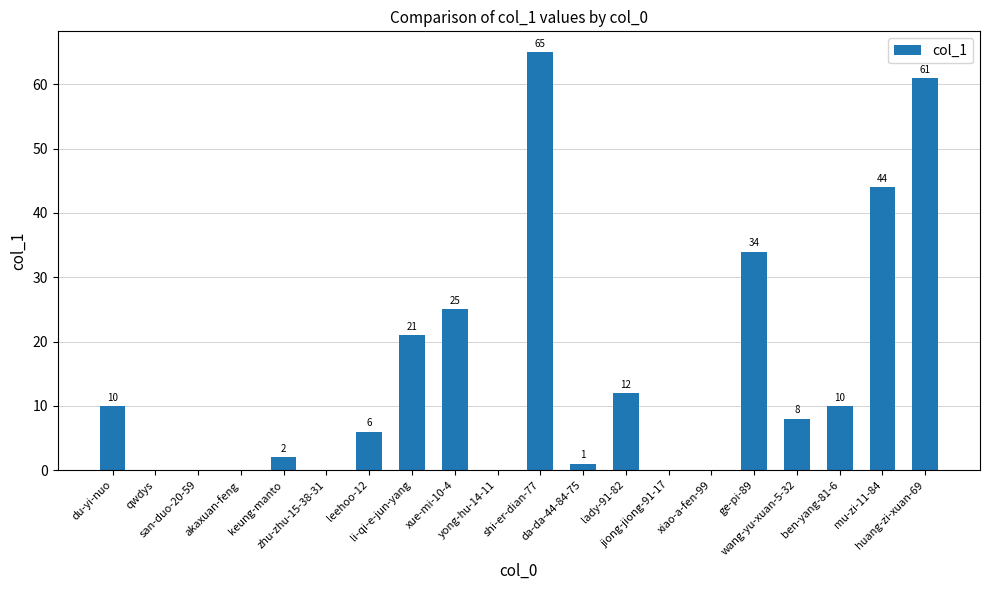

What is the maximum value shown in the chart?

65